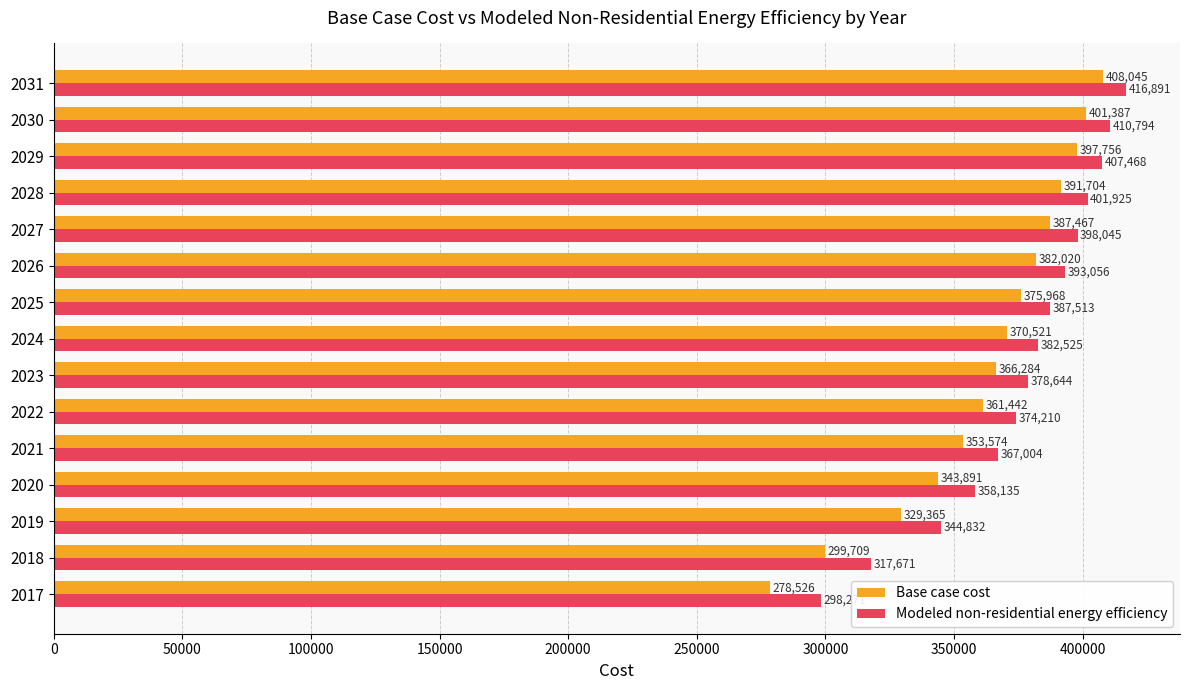

What is the difference between the maximum and second lowest values in the Modeled non-residential energy efficiency series?

99220.1